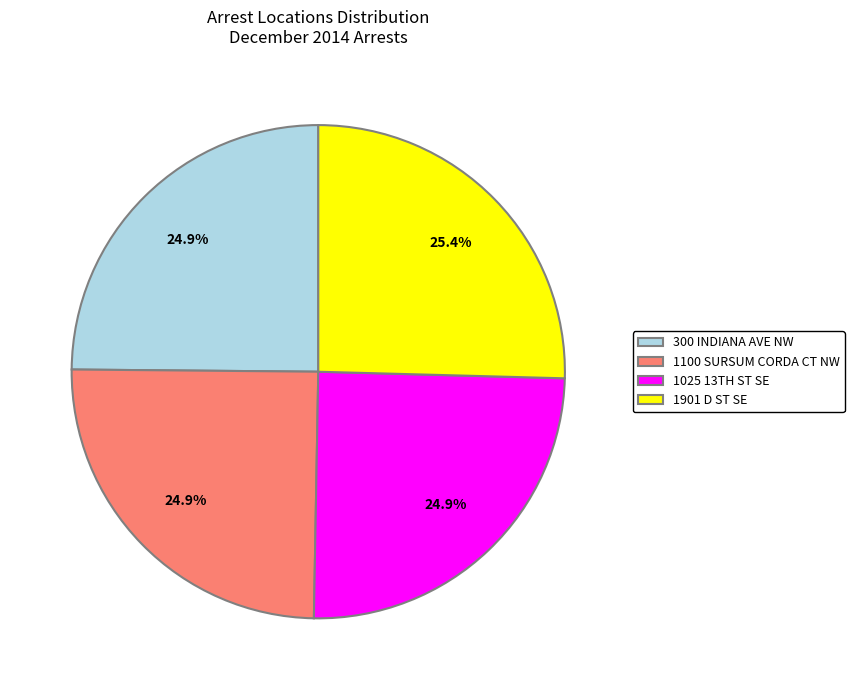

Does 300 INDIANA AVE NW account for over 50% of the chart?

No